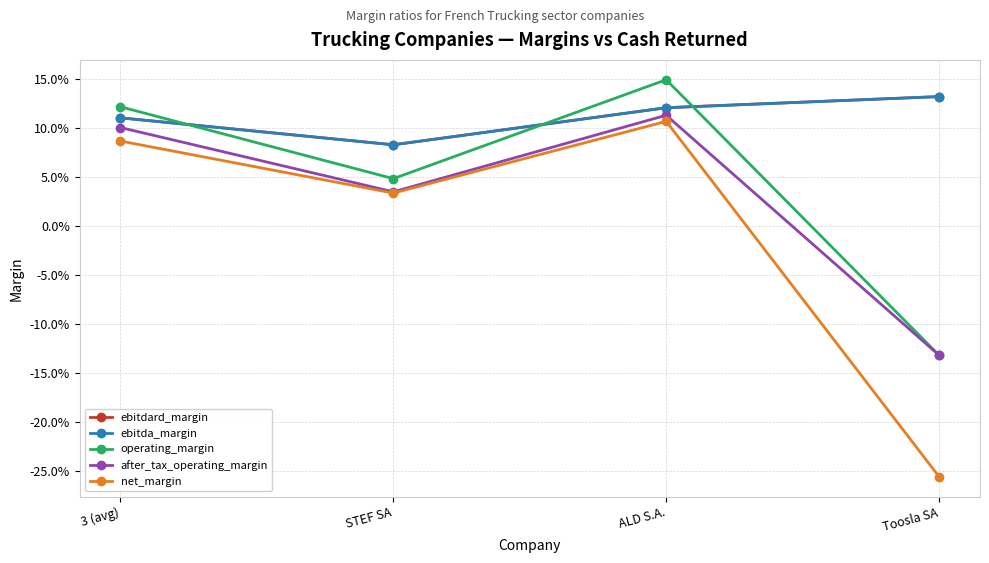

Rank the series at STEF SA from lowest to highest value.

net_margin, after_tax_operating_margin, operating_margin, ebitdard_margin, ebitda_margin